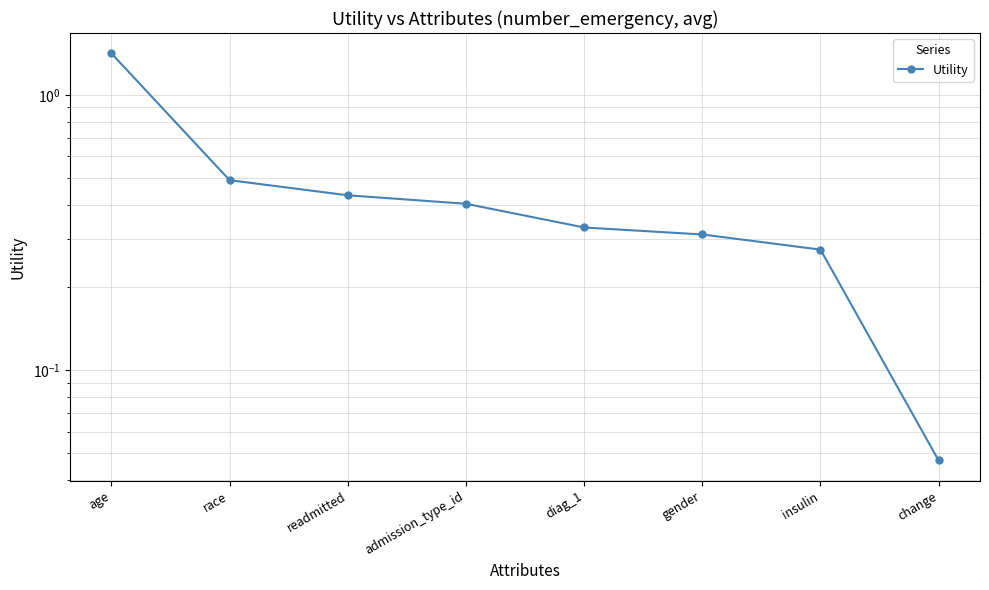

Which category has the lowest value across all series?

change